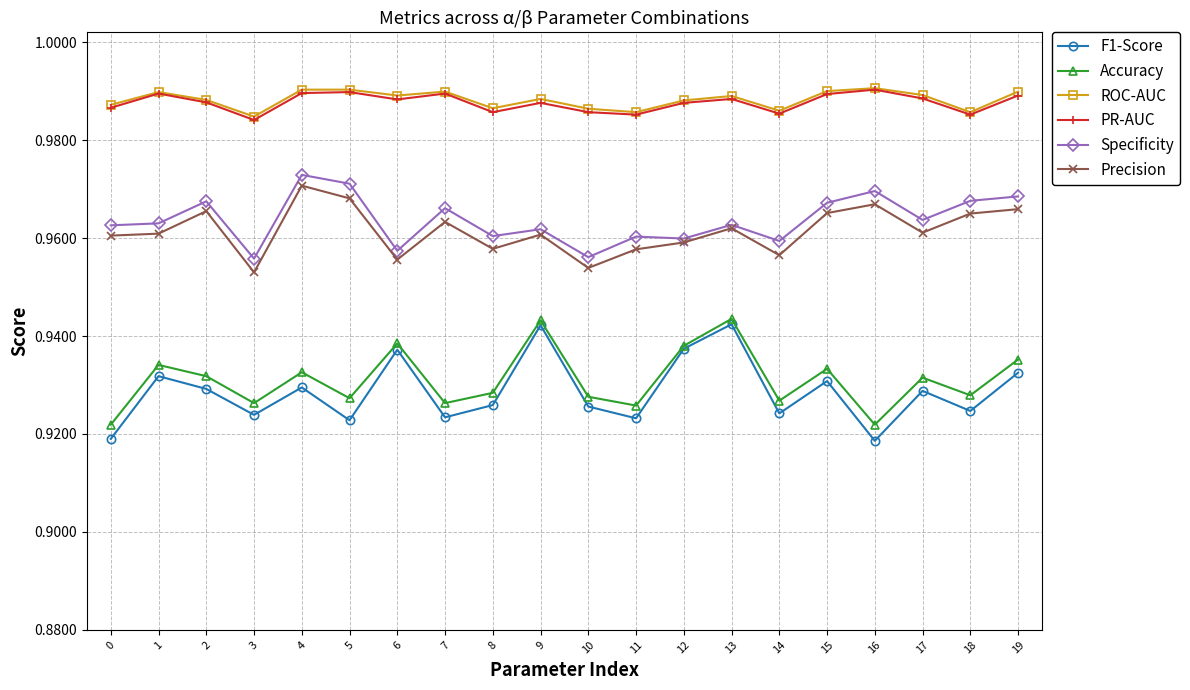

How many data points does each series have?

20